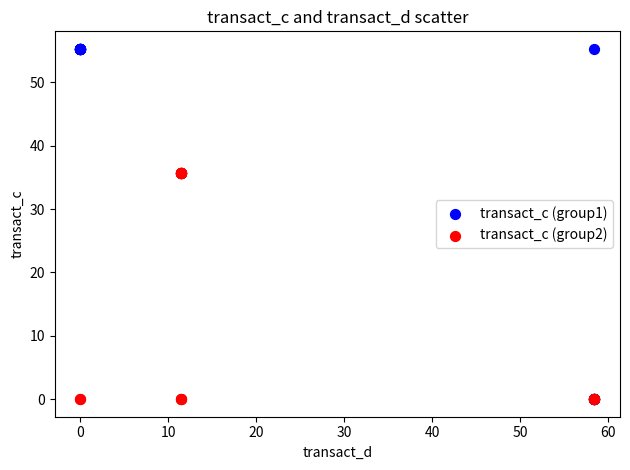

Which series contains the highest Y value?

transact_c (group1)